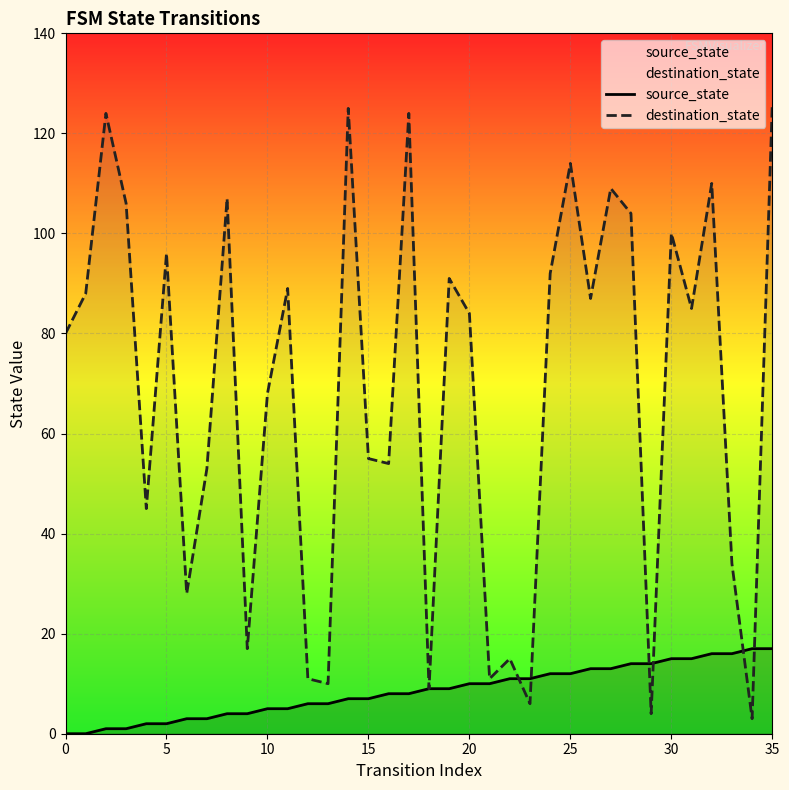

How many times do source_state and destination_state cross each other?

6